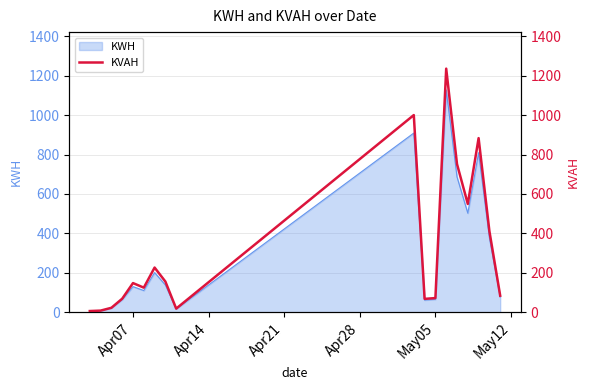

What is the minimum value shown in the chart?

5.9